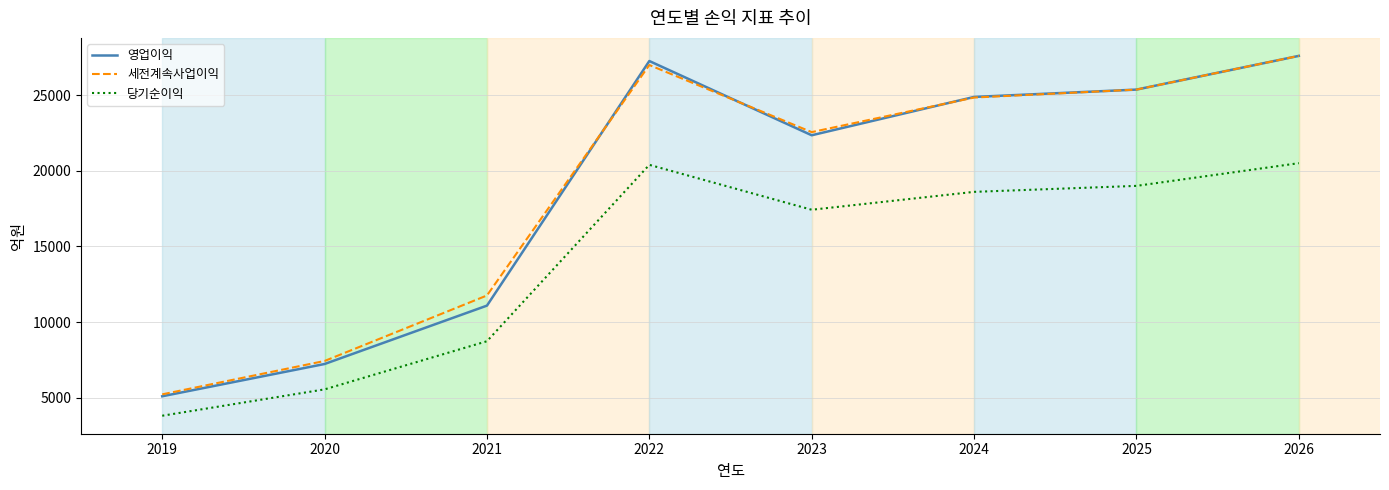

What is the minimum value for 세전계속사업이익?

5216